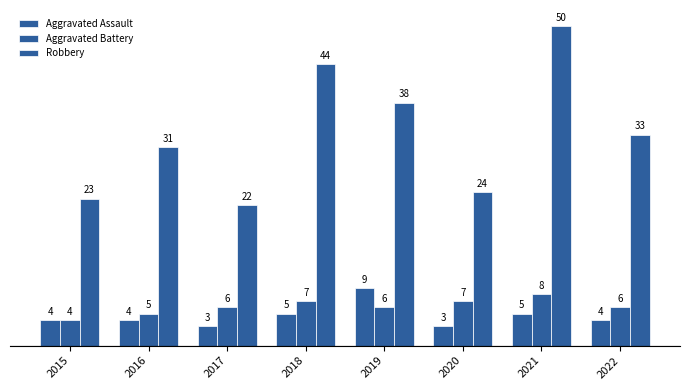

How many data points in Robbery are less than 33?

4